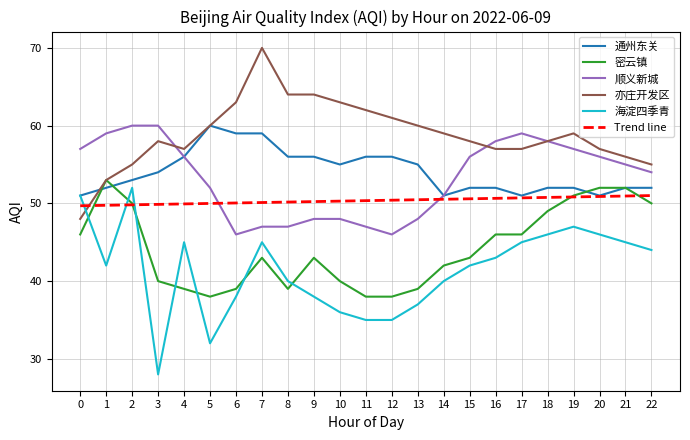

What value does the 顺义新城 series have at 0?

57.0